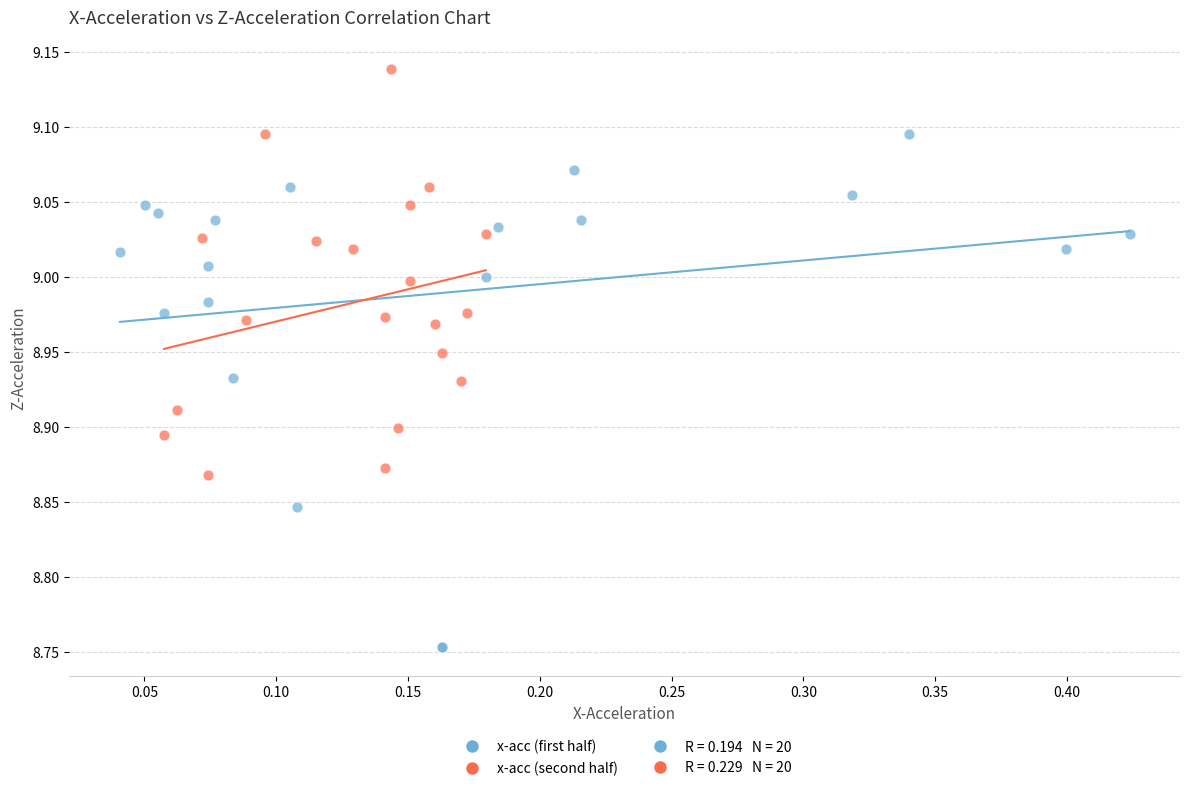

Which series contains the lowest Y value?

x-acc (first half)